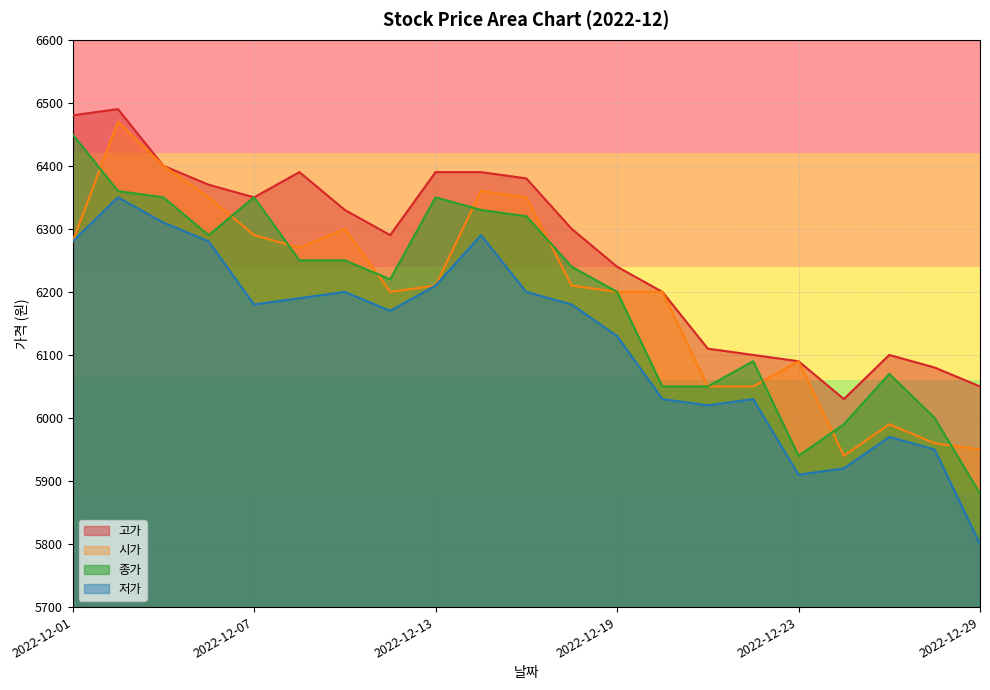

Rank the series at 2022-12-16 from highest to lowest value.

고가, 종가, 시가, 저가